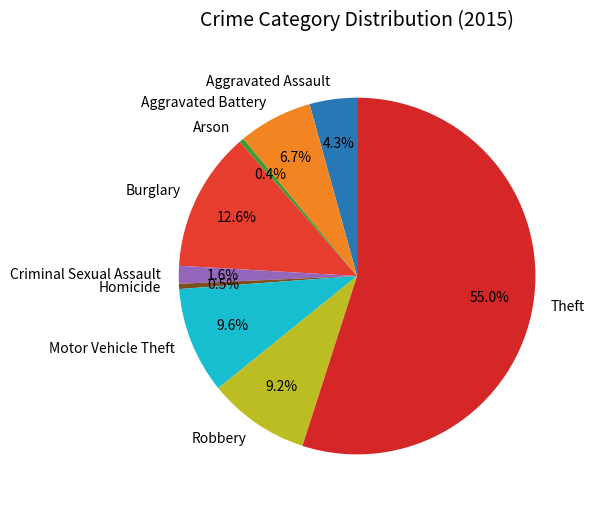

How many slices are in this pie chart?

9